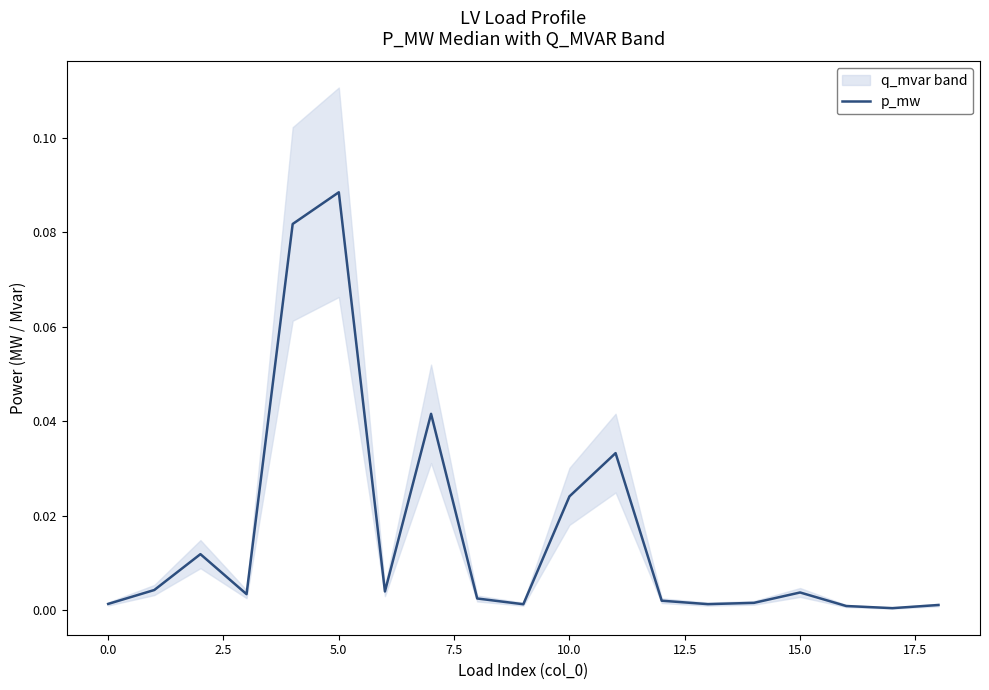

How many data points does each series have?

19